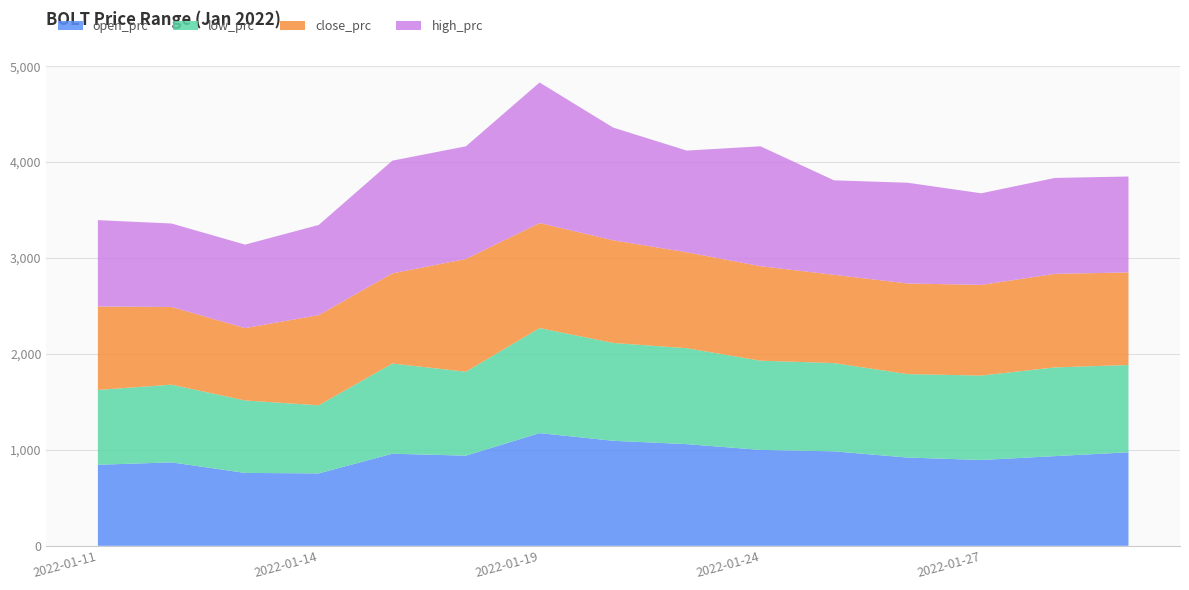

Reading right to left, extract all data points from this chart.

open_prc: 2022-01-31=975	2022-01-28=935	2022-01-27=895	2022-01-26=920	2022-01-25=985	2022-01-24=1000	2022-01-21=1060	2022-01-20=1095	2022-01-19=1175	2022-01-18=940	2022-01-17=960	2022-01-14=755	2022-01-13=760	2022-01-12=870	2022-01-11=845
low_prc: 2022-01-31=910	2022-01-28=925	2022-01-27=880	2022-01-26=870	2022-01-25=920	2022-01-24=930	2022-01-21=1000	2022-01-20=1020	2022-01-19=1095	2022-01-18=875	2022-01-17=940	2022-01-14=710	2022-01-13=755	2022-01-12=810	2022-01-11=780
close_prc: 2022-01-31=965	2022-01-28=975	2022-01-27=945	2022-01-26=945	2022-01-25=920	2022-01-24=985	2022-01-21=1000	2022-01-20=1070	2022-01-19=1095	2022-01-18=1175	2022-01-17=940	2022-01-14=940	2022-01-13=755	2022-01-12=810	2022-01-11=870
high_prc: 2022-01-31=1000	2022-01-28=1000	2022-01-27=955	2022-01-26=1050	2022-01-25=985	2022-01-24=1250	2022-01-21=1060	2022-01-20=1175	2022-01-19=1465	2022-01-18=1175	2022-01-17=1175	2022-01-14=940	2022-01-13=870	2022-01-12=870	2022-01-11=900